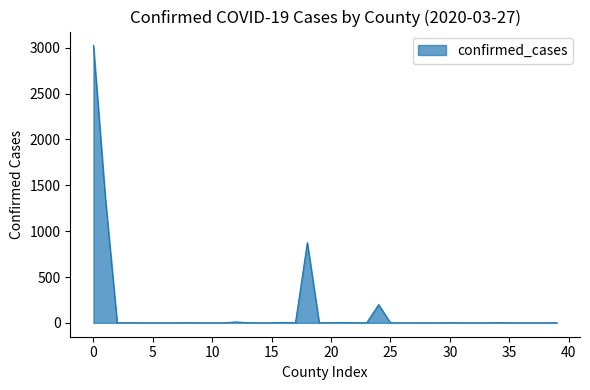

What is the difference between the maximum and minimum values?

3026